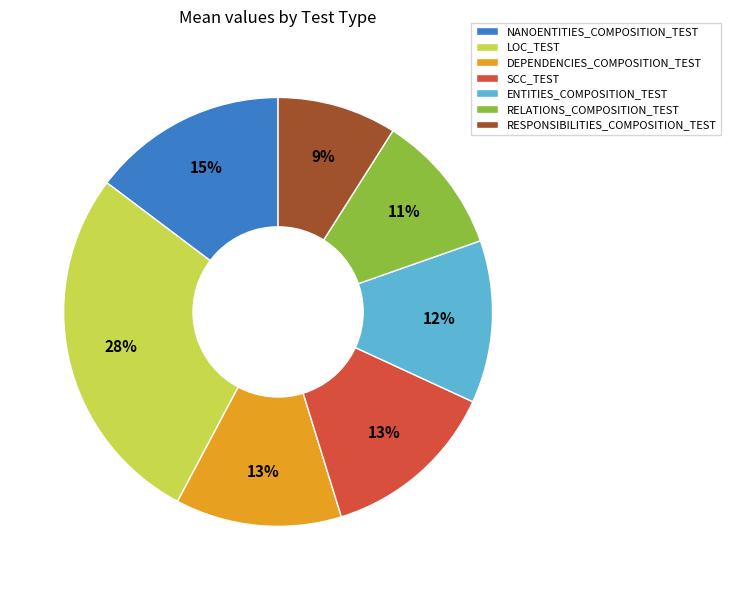

What is the largest slice in the pie chart?

LOC_TEST